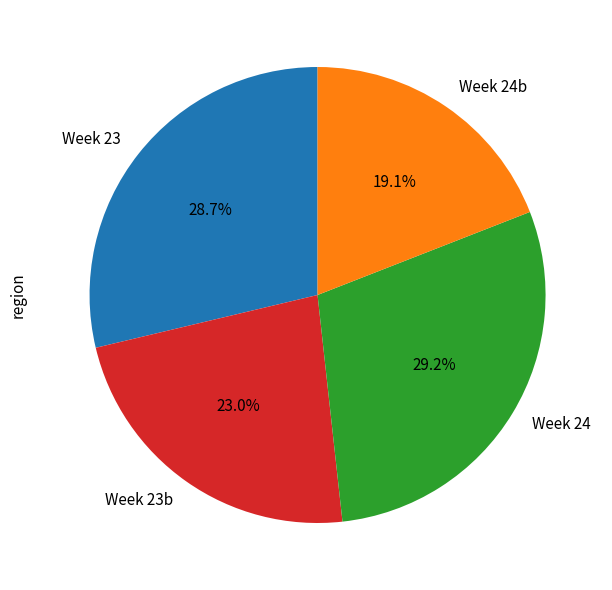

Between Week 24b and Week 23b, which is larger?

Week 23b